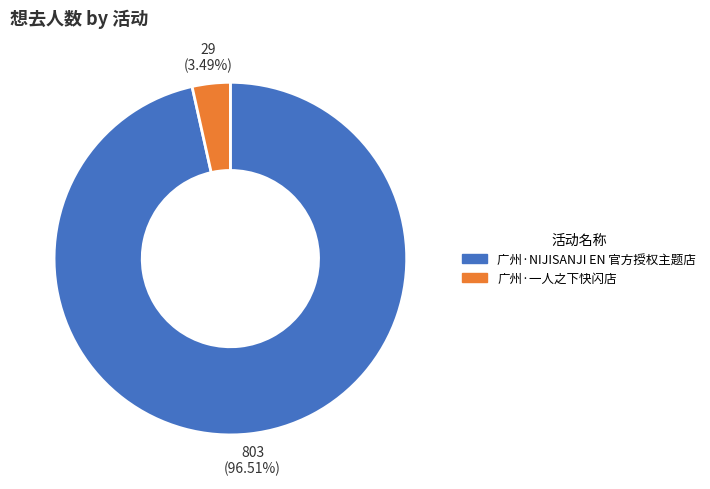

Which has a higher value, 广州·一人之下快闪店 or 广州·NIJISANJI EN 官方授权主题店?

广州·NIJISANJI EN 官方授权主题店